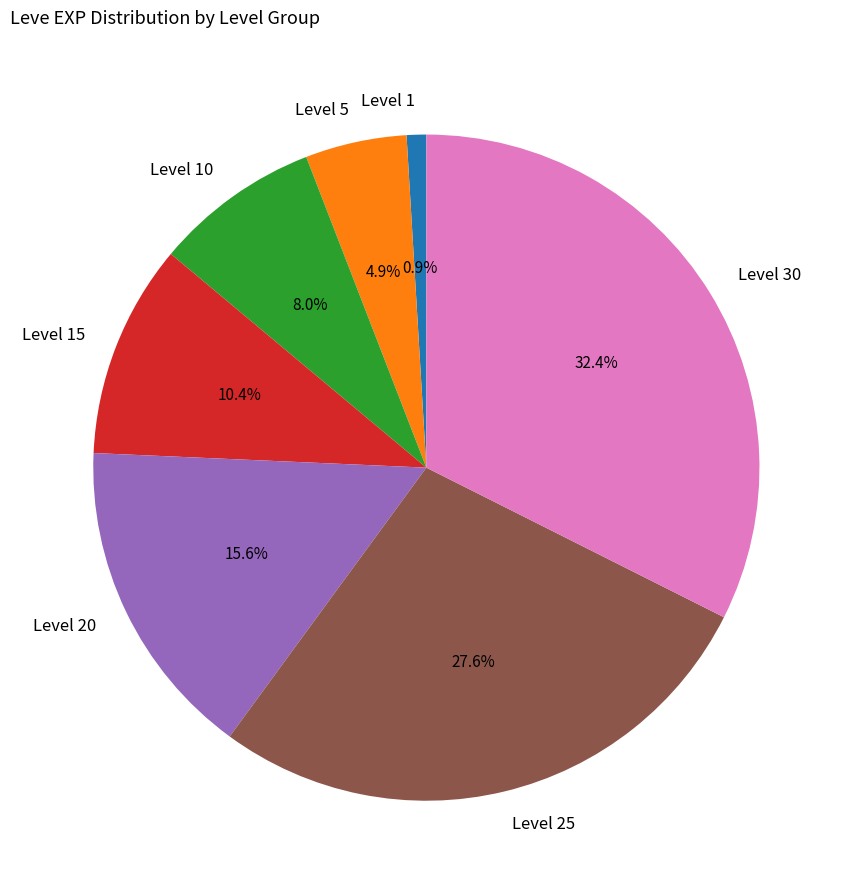

Does any single category account for the majority?

No